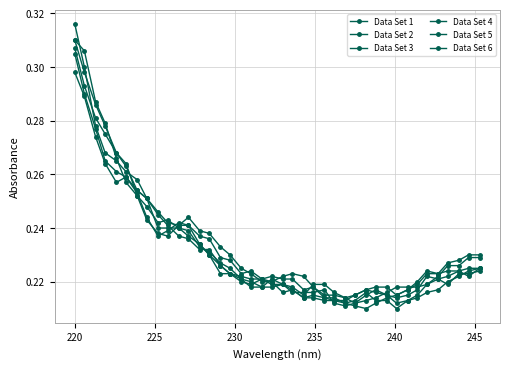

How many lines are shown in the chart?

6